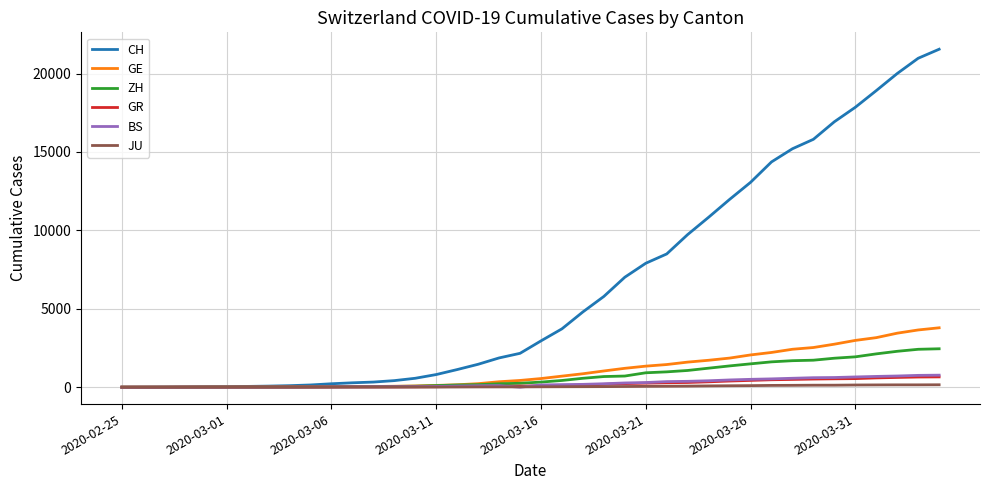

Which series has the widest spread of values?

CH